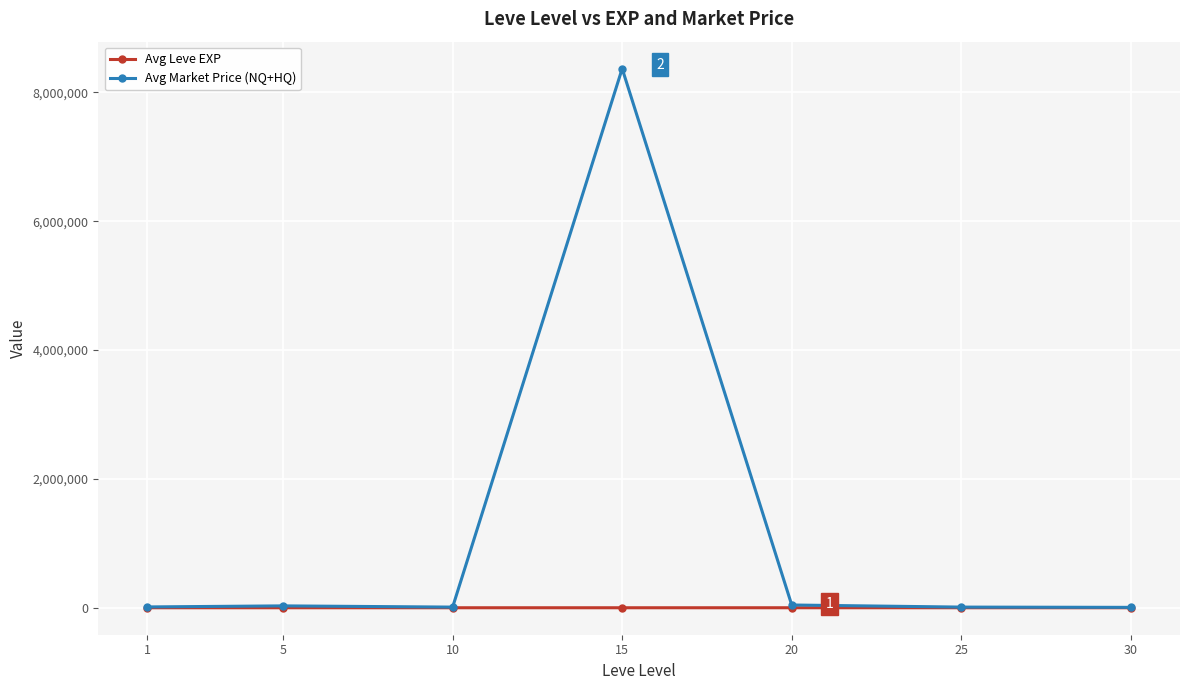

What is the sum of all Avg Market Price (NQ+HQ) values?

8482554.7